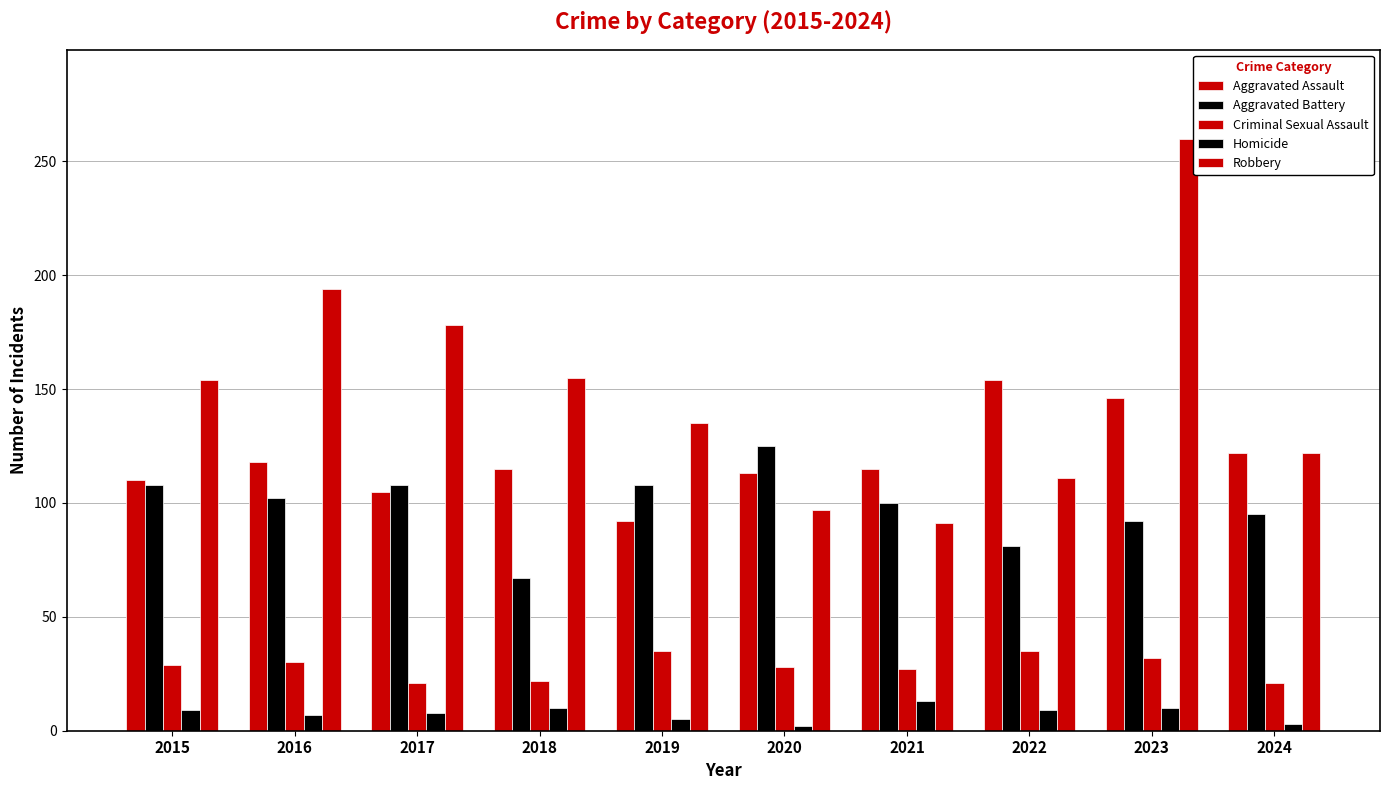

How many series are shown in this chart?

5